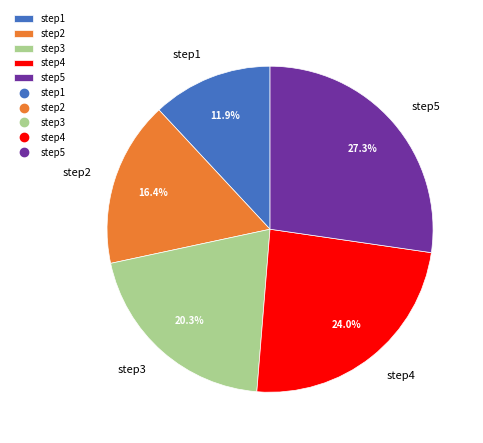

Does step2 account for over 50% of the chart?

No